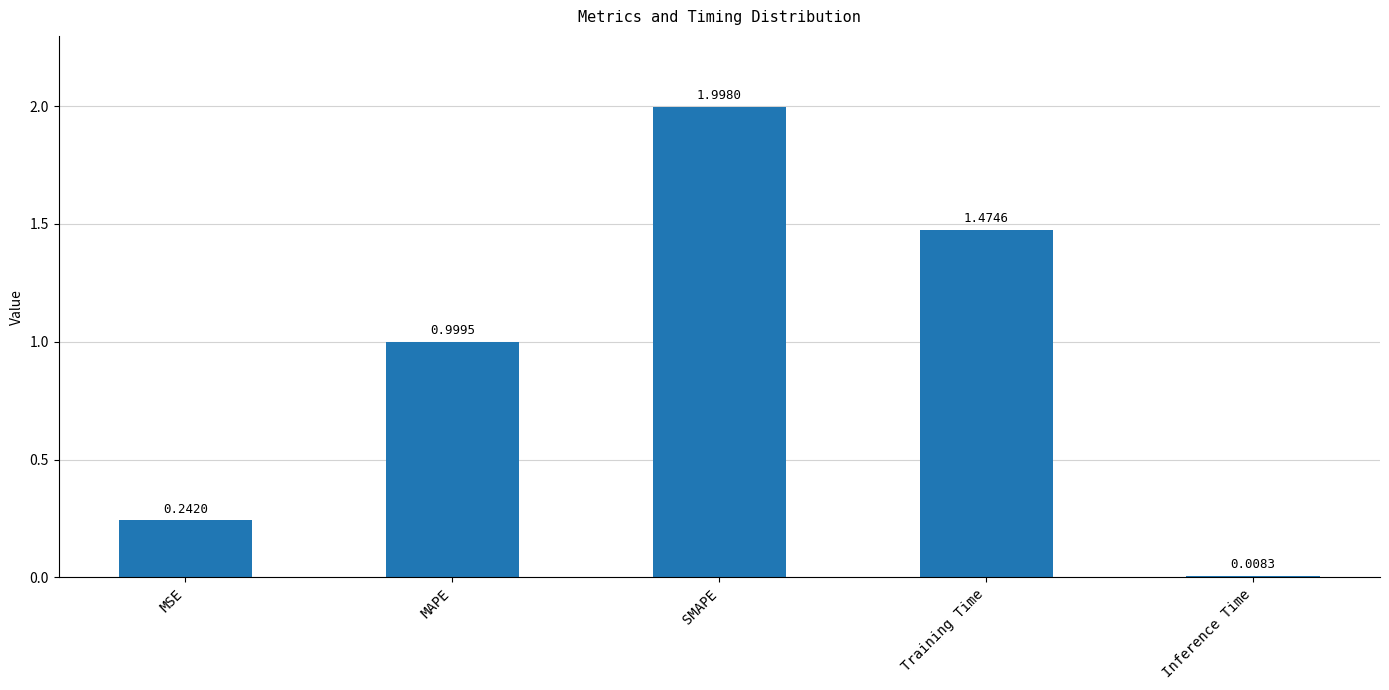

What is the label of the 5th bar from the right?

MSE